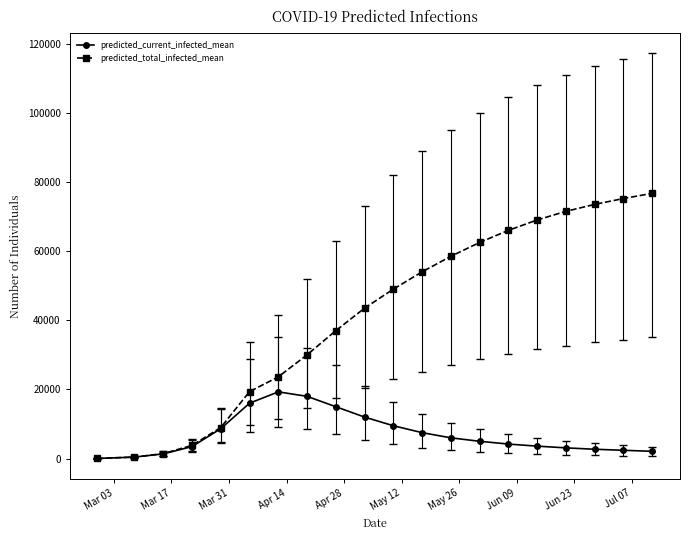

List the series in order of their peak value, lowest first.

predicted_current_infected_mean, predicted_total_infected_mean